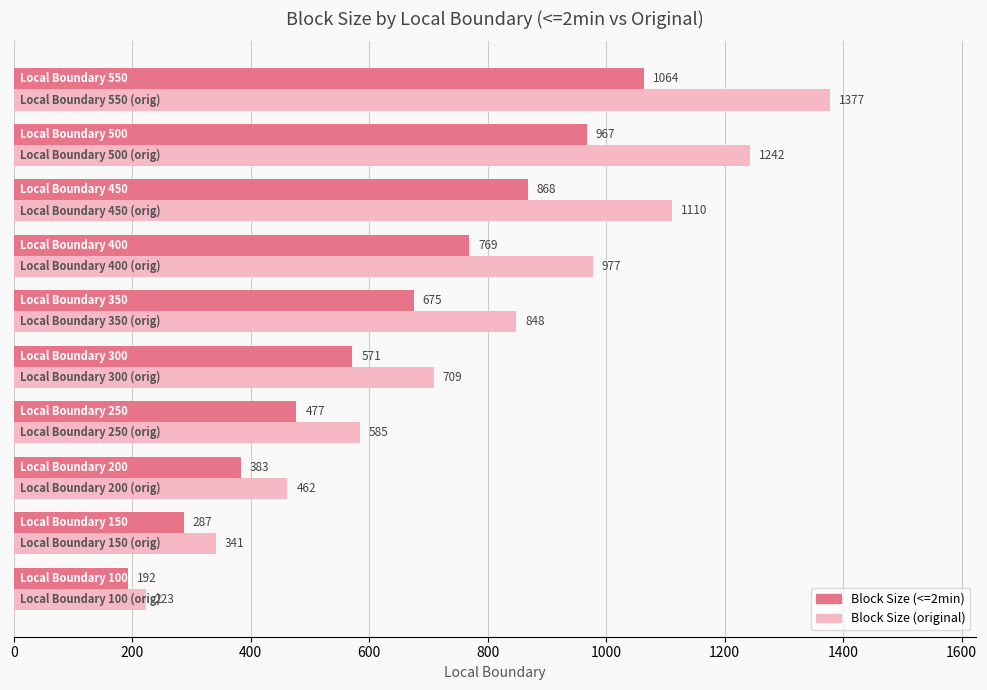

At how many categories does at least one series exceed 827?

5